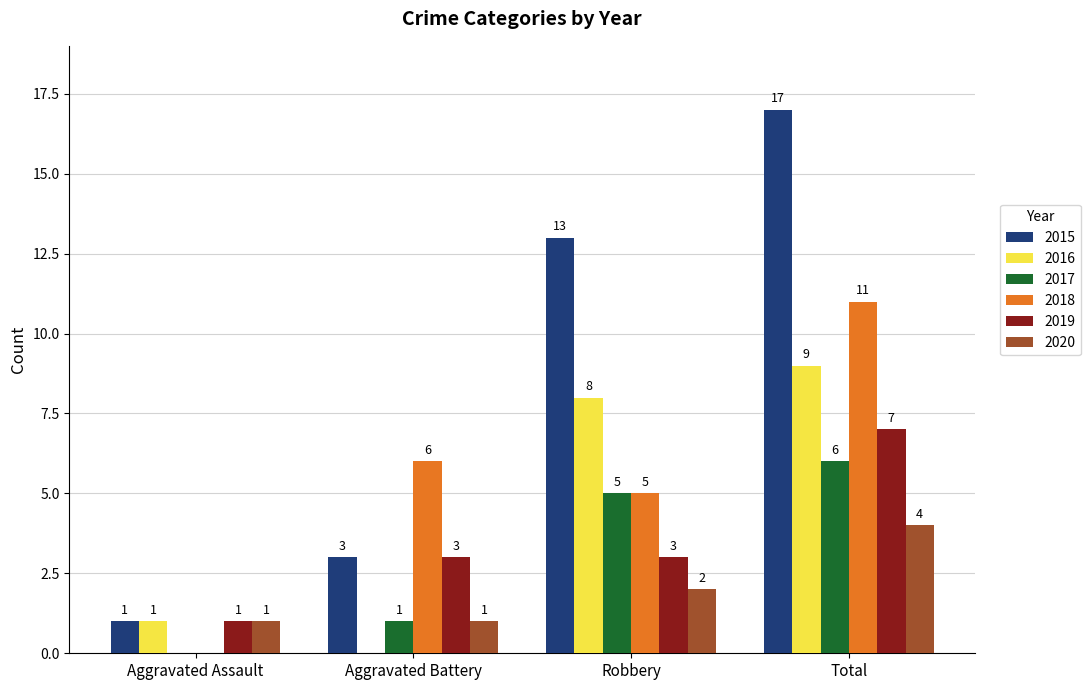

How many distinct data groups are displayed?

6